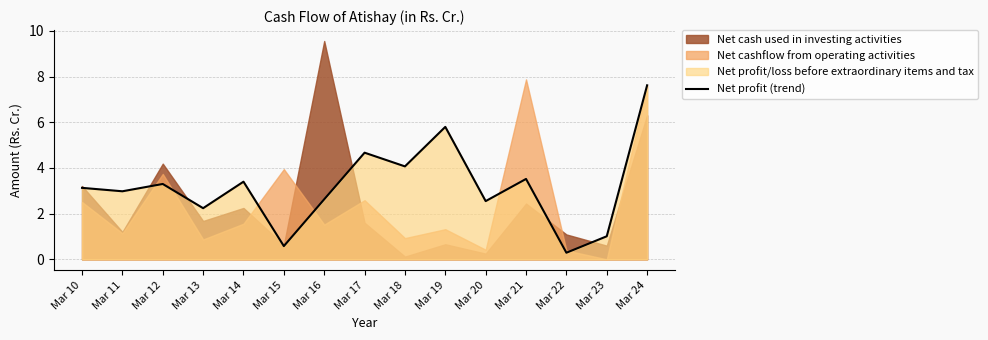

The Net profit (trend) series shows 2.0 at Mar 24. True or false?

False